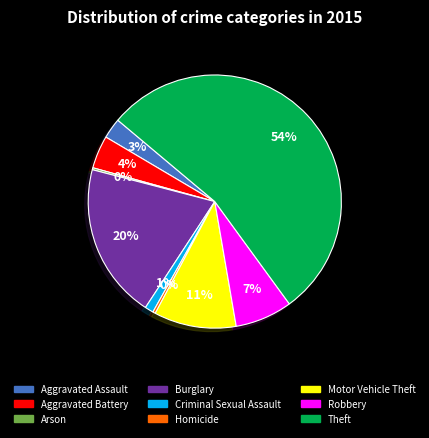

True or false: Criminal Sexual Assault accounts for 1% of the total.

True